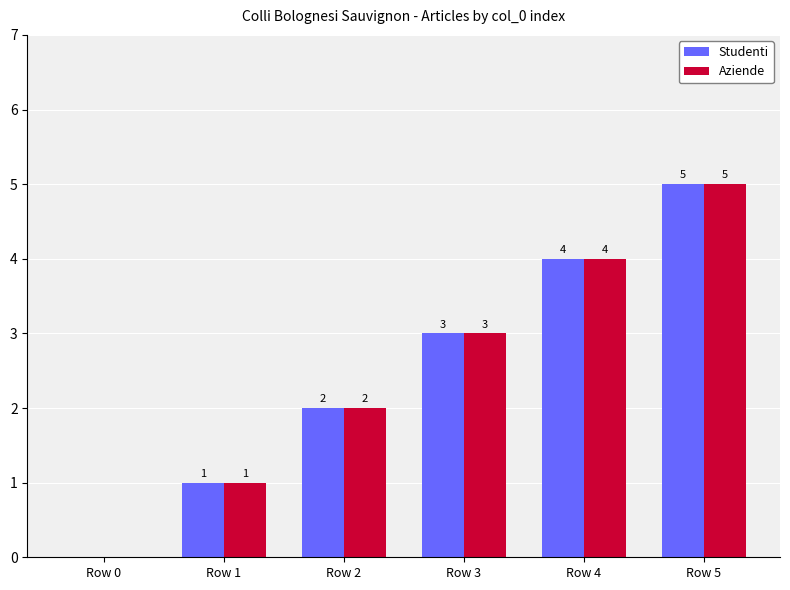

What is the sum of the Studenti values at Row 5 and Row 1?

6